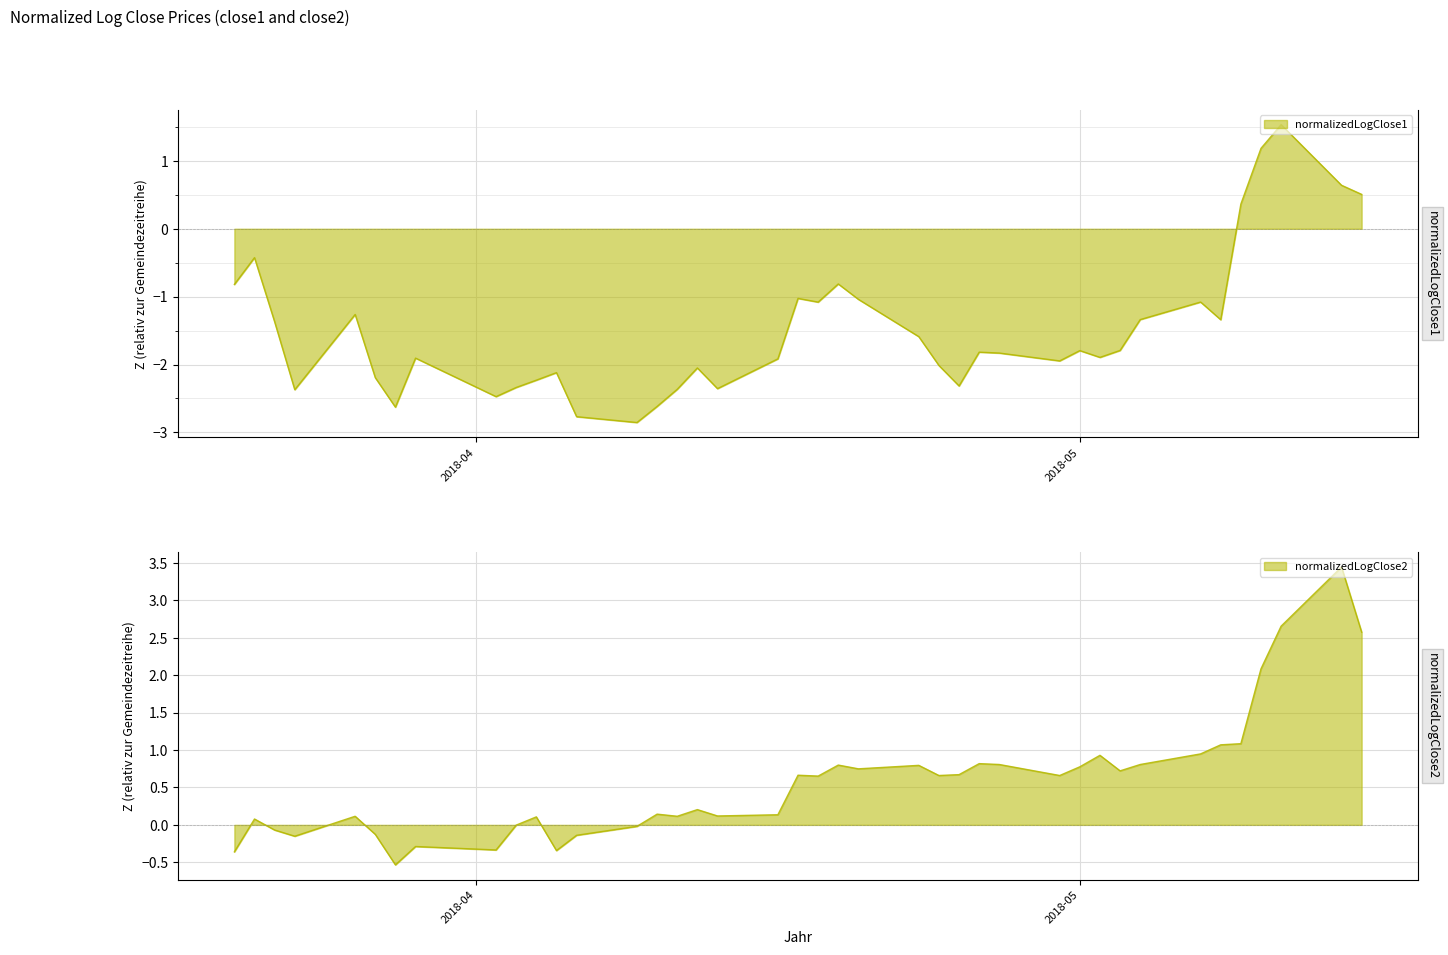

True or false: normalizedLogClose2 and normalizedLogClose1 cross at least once.

False